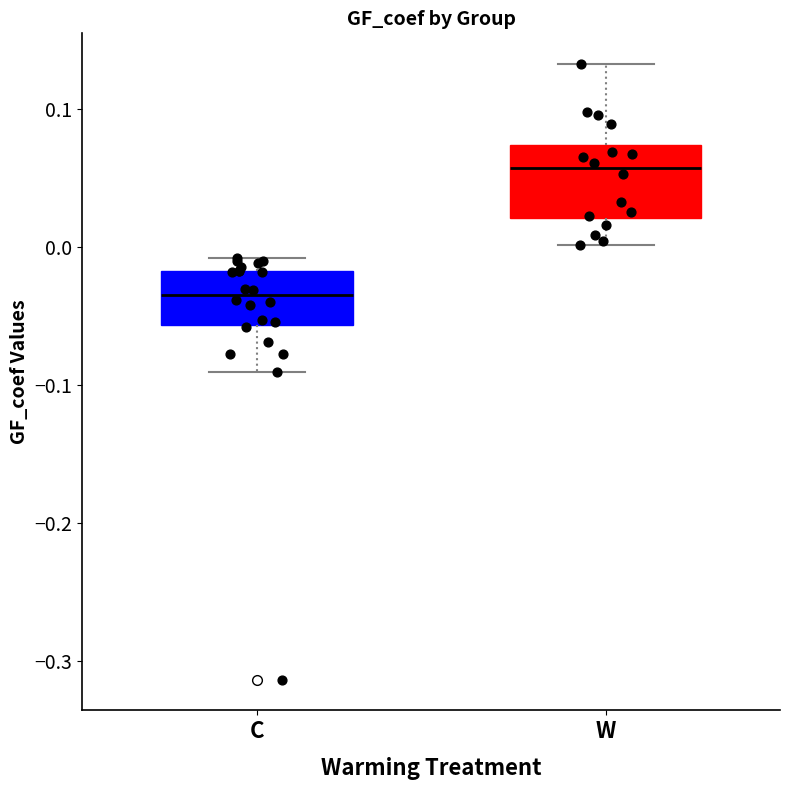

Reading left to right, transcribe this box plot: for each box, give where its median line is, the range the box spans, and where its two whiskers end, as read against the y-axis. The values are not printed on the chart, so give them approximately, as read against the axis.

C: median -0.03, box -0.06 to -0.02, whiskers -0.09 to -0.01
W: median 0.06, box 0.02 to 0.07, whiskers 0.00 to 0.13